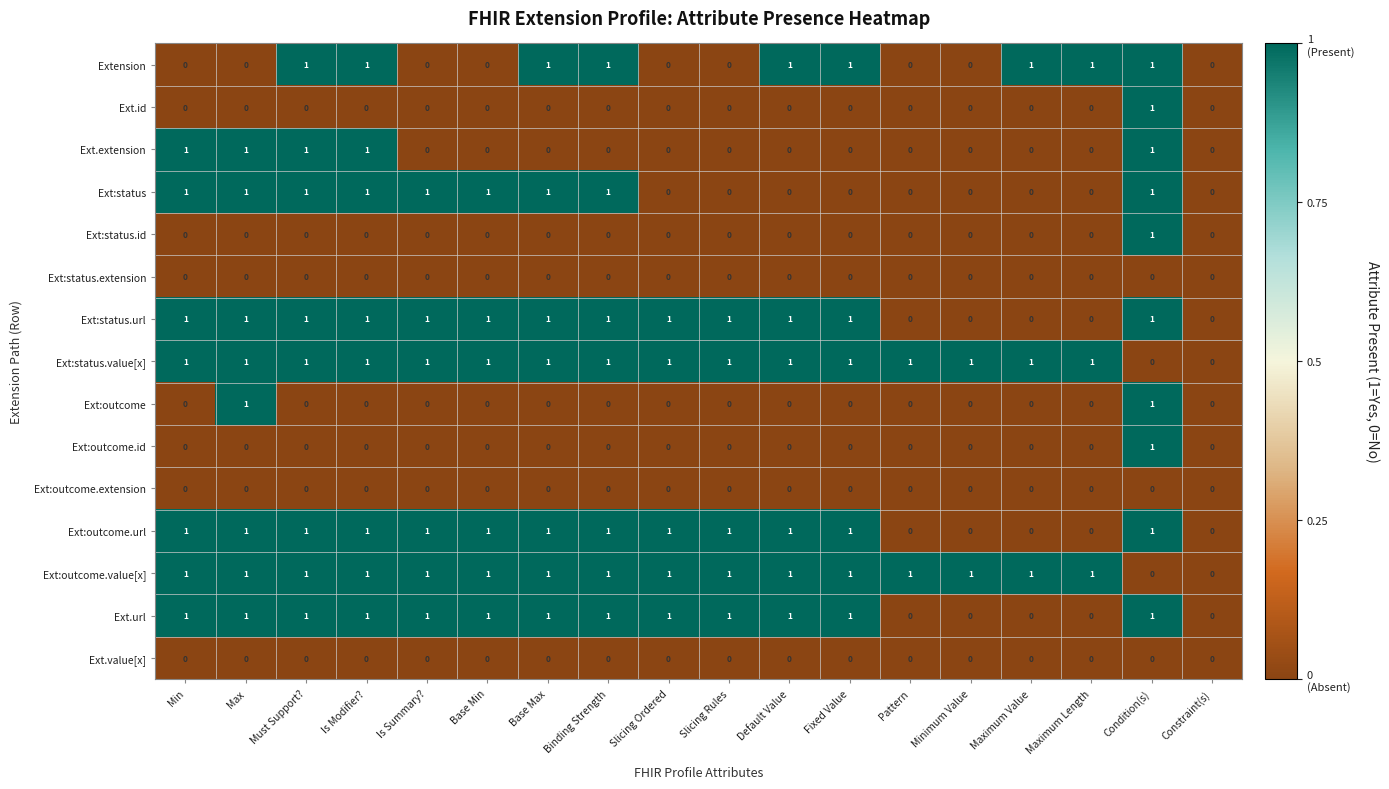

Count the Ext:outcome.value[x] values in the range 1 to 2.

16